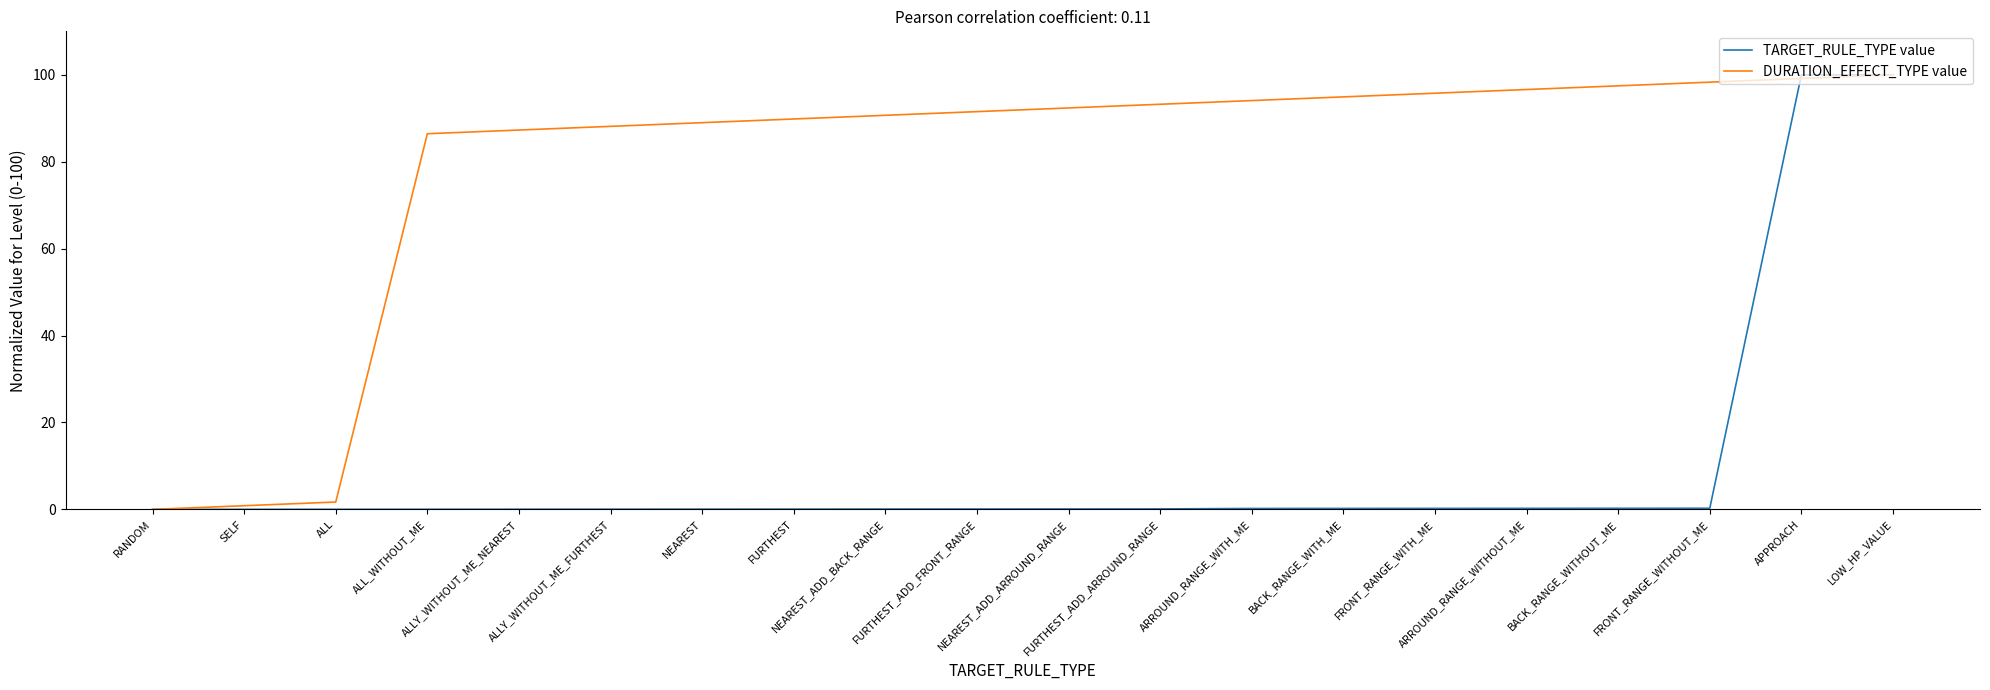

What is the sum of all DURATION_EFFECT_TYPE value values?

1587.3